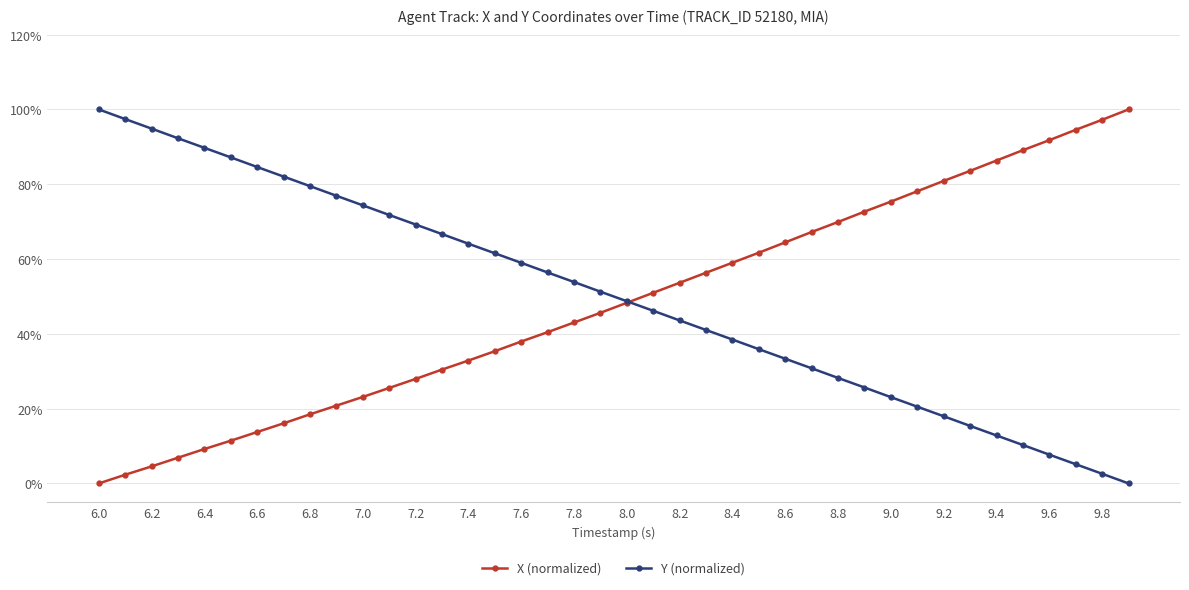

What is the maximum value shown in the chart?

100.0